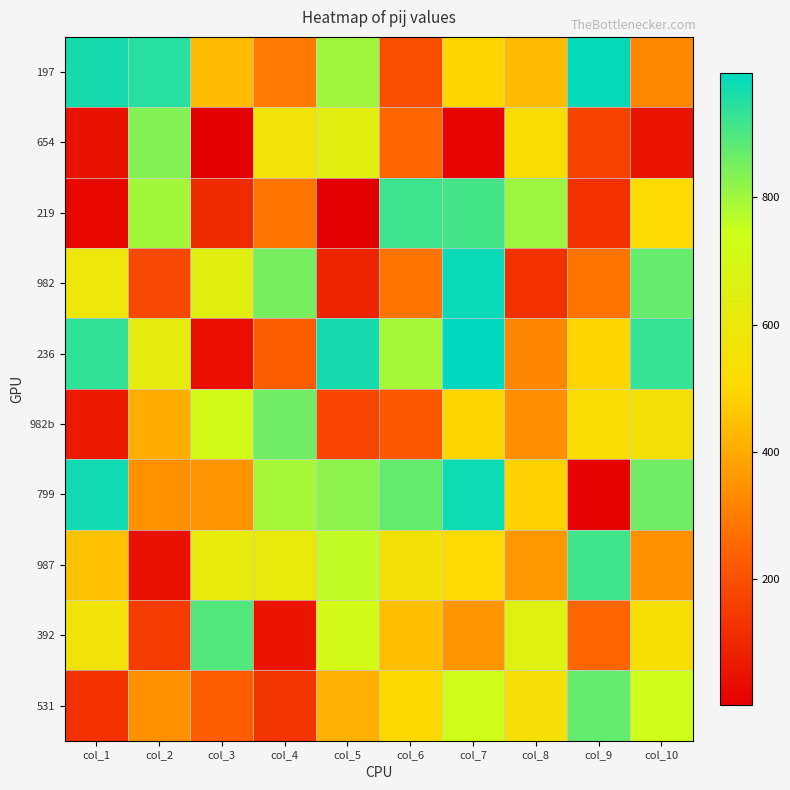

Which has a higher value, col_10 or col_2?

col_2